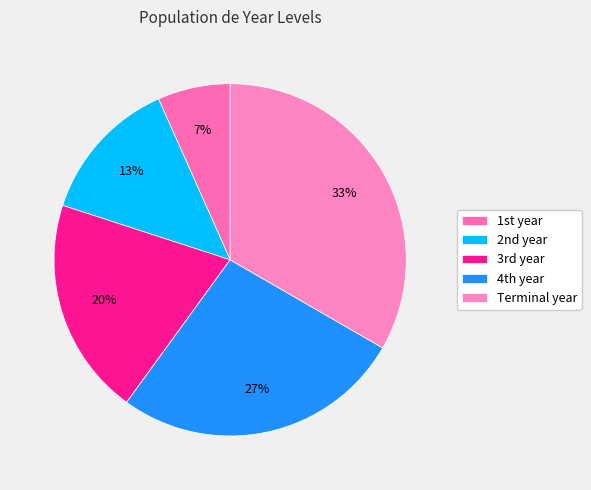

What percentage is NOT represented by Terminal year?

66.7%